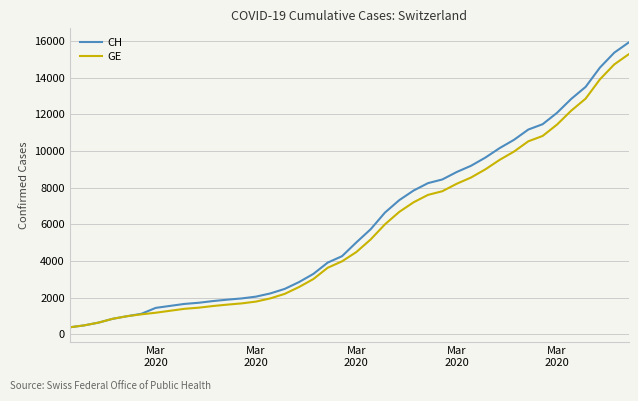

List the series in order of their overall mean, highest first.

CH, GE